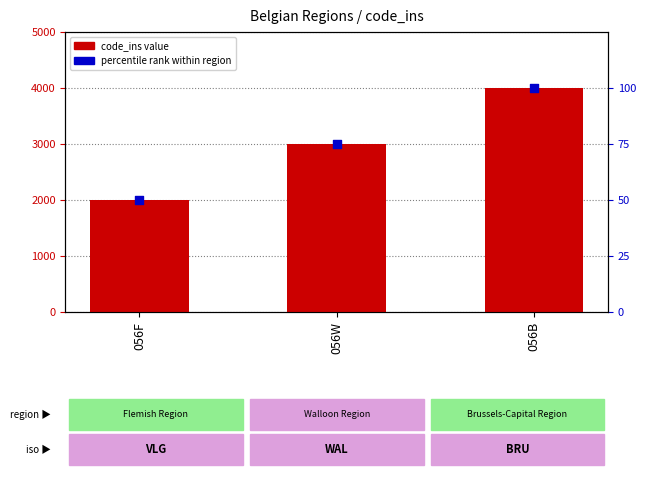

Which series has the largest Y range (max minus min)?

code_ins